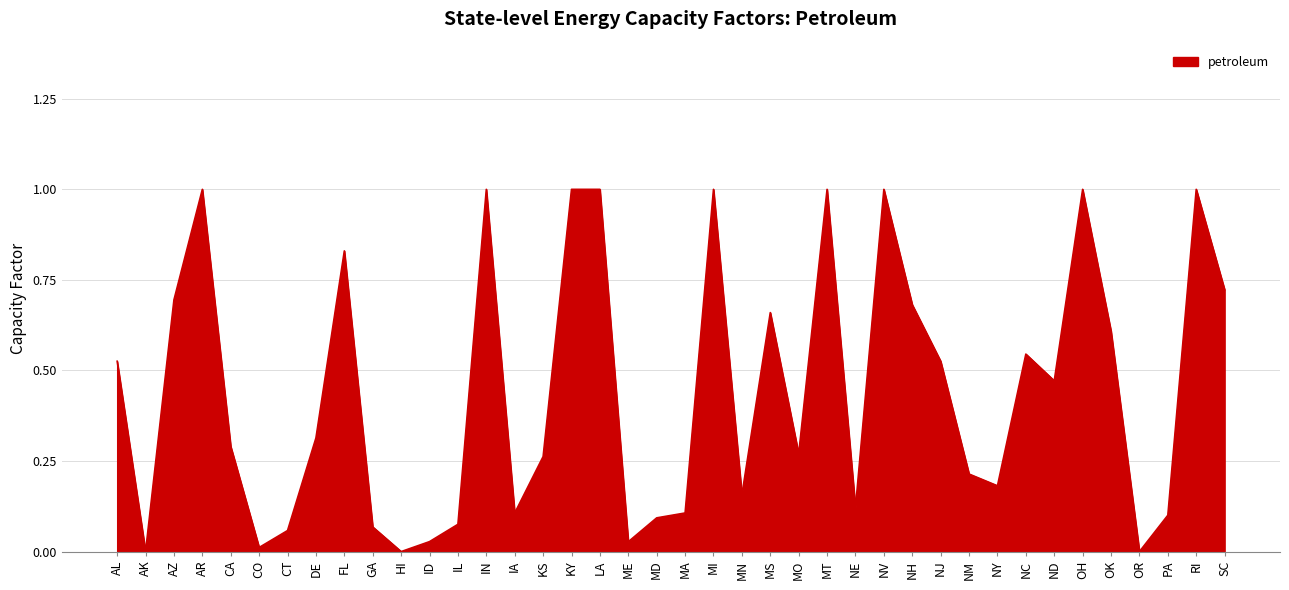

Which has a higher value, MT or SC?

MT